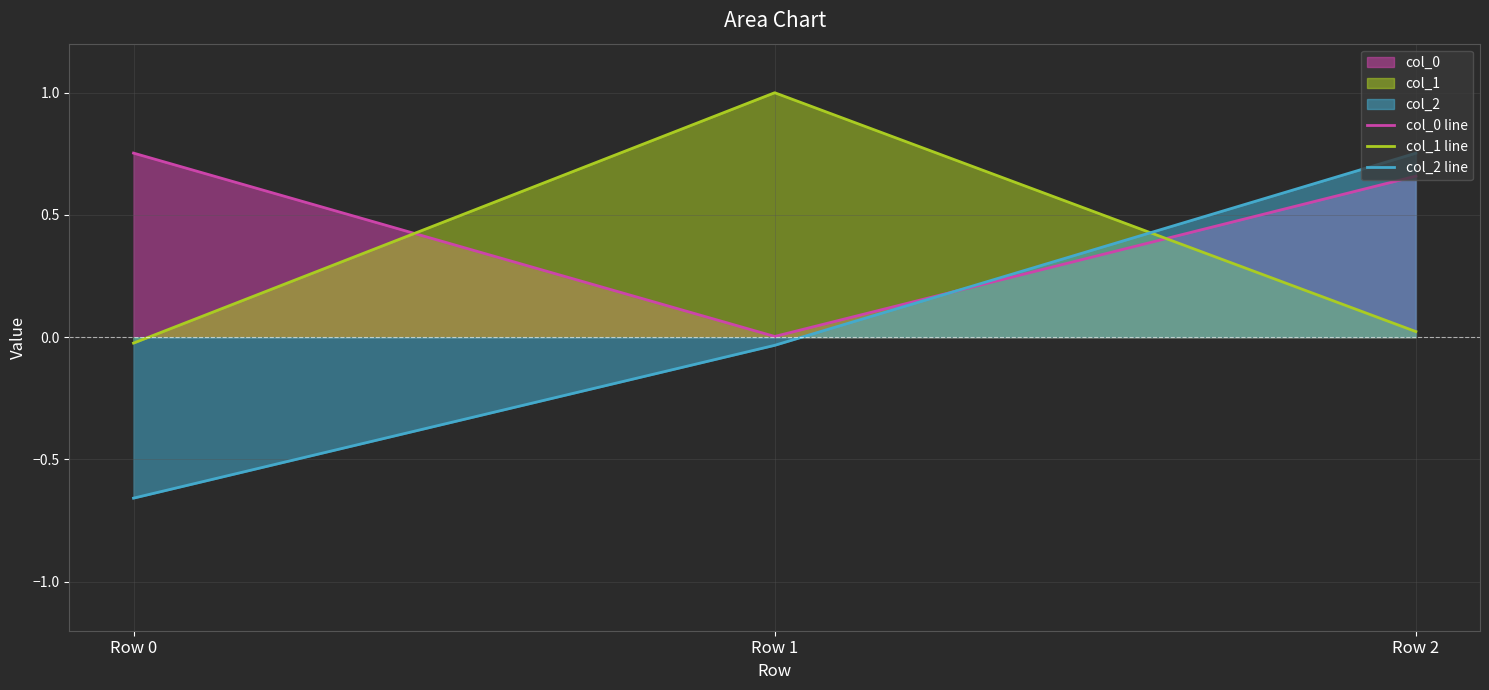

What are all the series names shown in the legend?

col_0 line, col_1 line, col_2 line